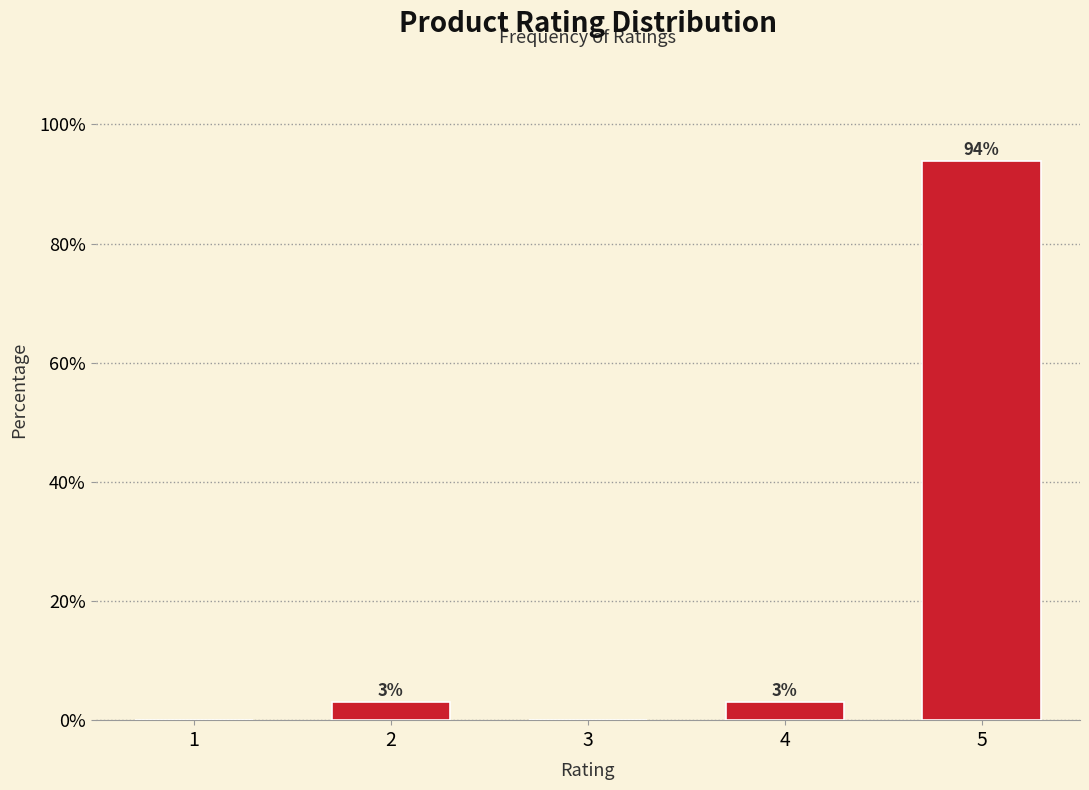

Is it true that the value at 5 is 47.8?

False